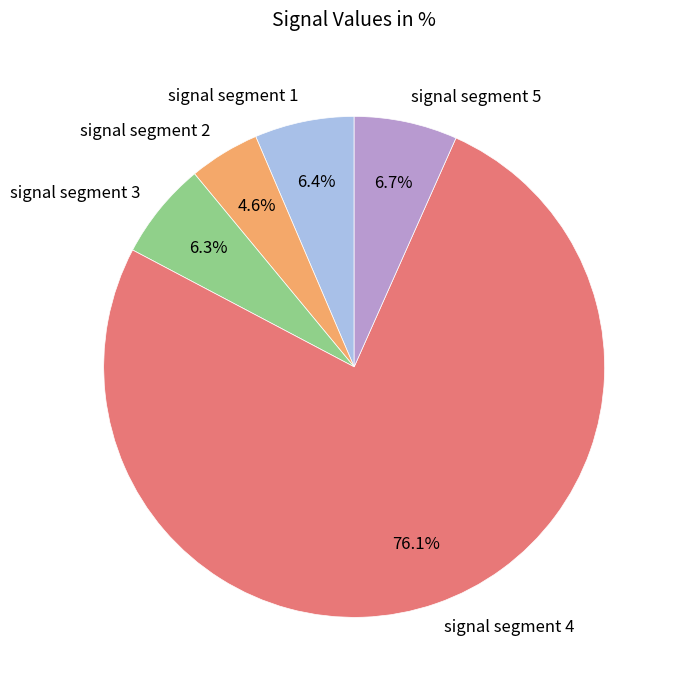

To the nearest percent, what is the difference between the signal segment 2 and signal segment 5 slice percentages?

2%